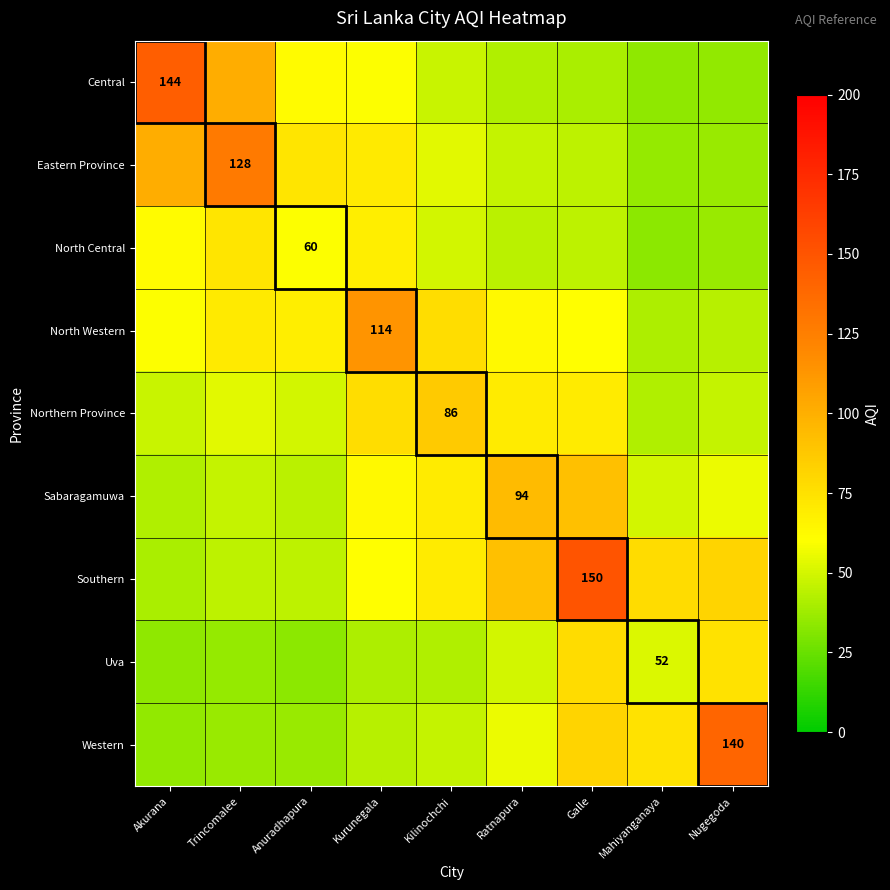

What is the spread (max minus min) of values at Trincomalee?

92.6